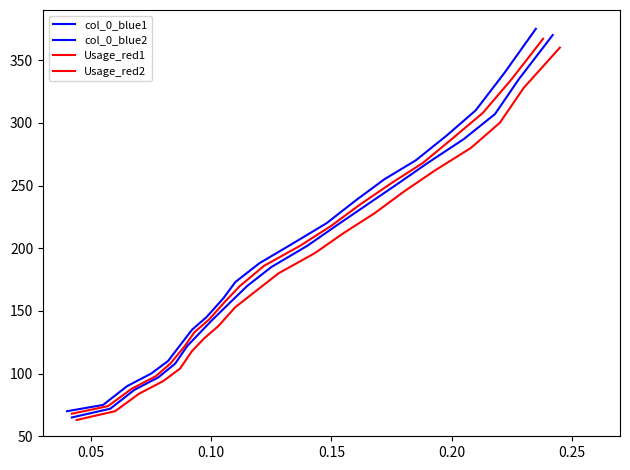

At 0.25, list the series in order from largest to smallest.

col_0_blue1, col_0_blue2, Usage_red1, Usage_red2